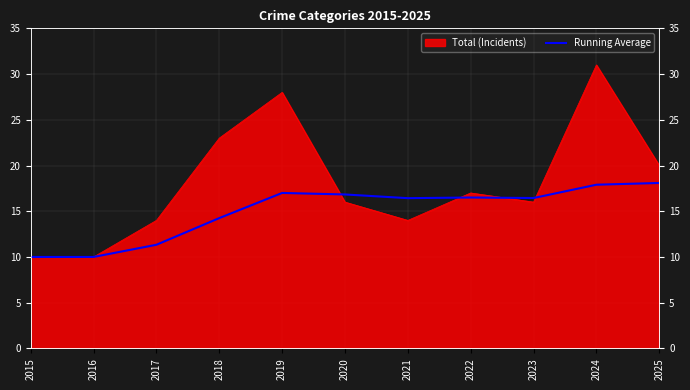

How many interior local valleys (lower than both neighbors) does the data have?

2